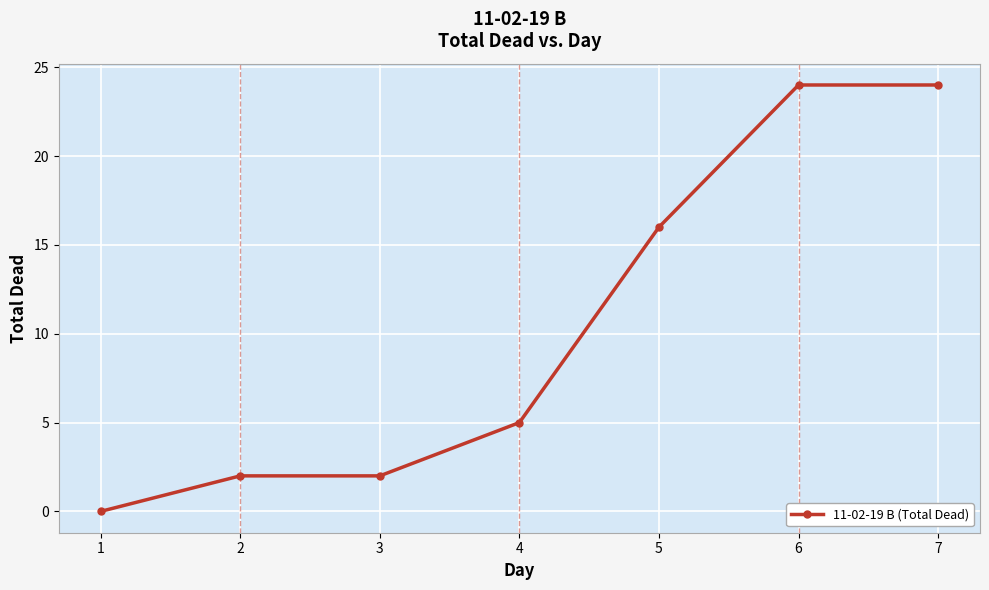

What is the greatest value displayed?

24